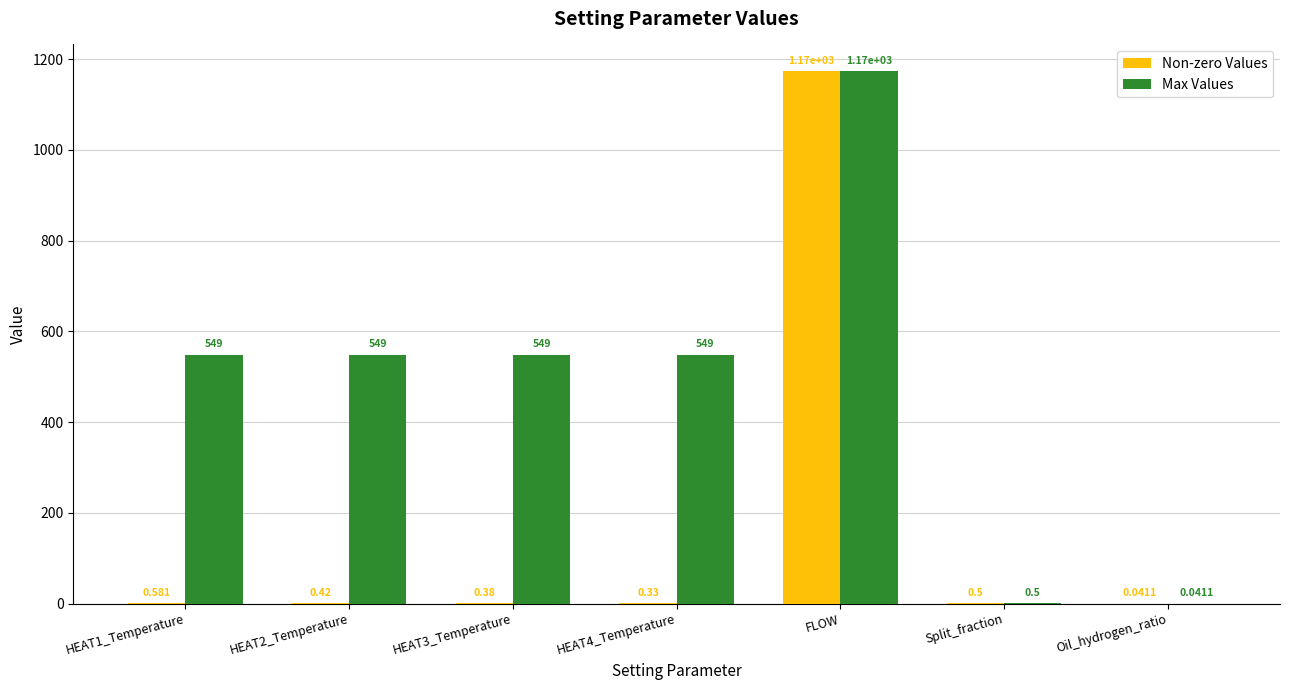

At which label does Non-zero Values reach its peak?

FLOW